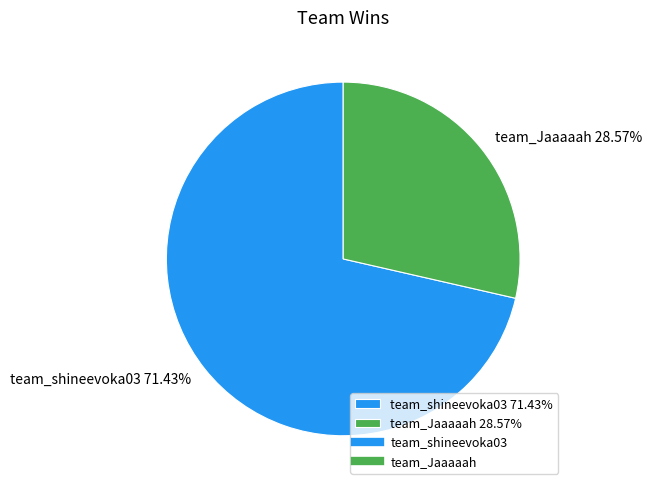

Which category has the smallest portion of the pie?

team_Jaaaaah